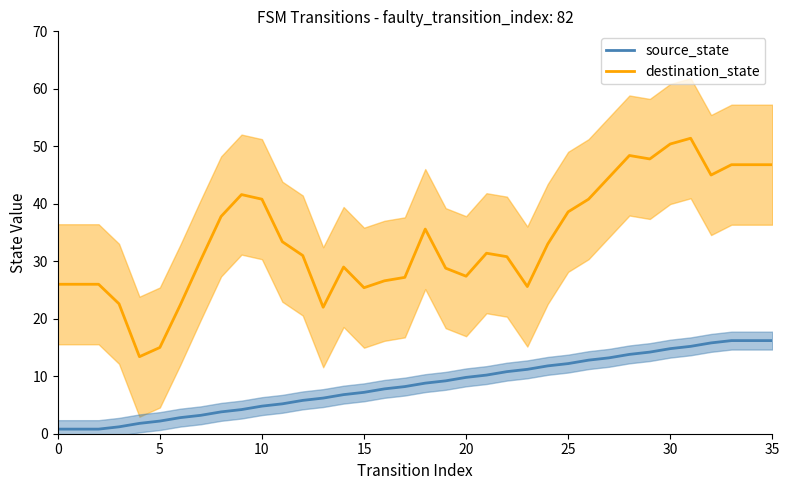

The source_state series shows 6.6 at 20. True or false?

False